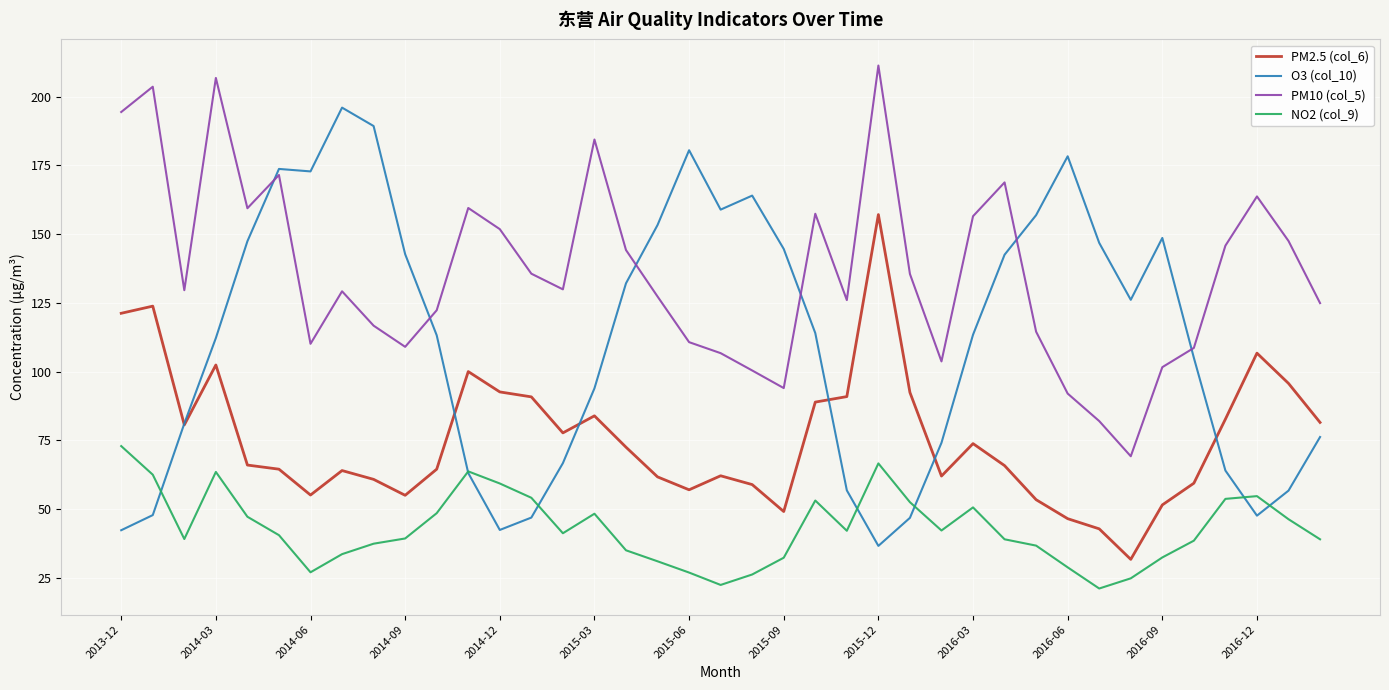

At how many categories does at least one series exceed 114?

37